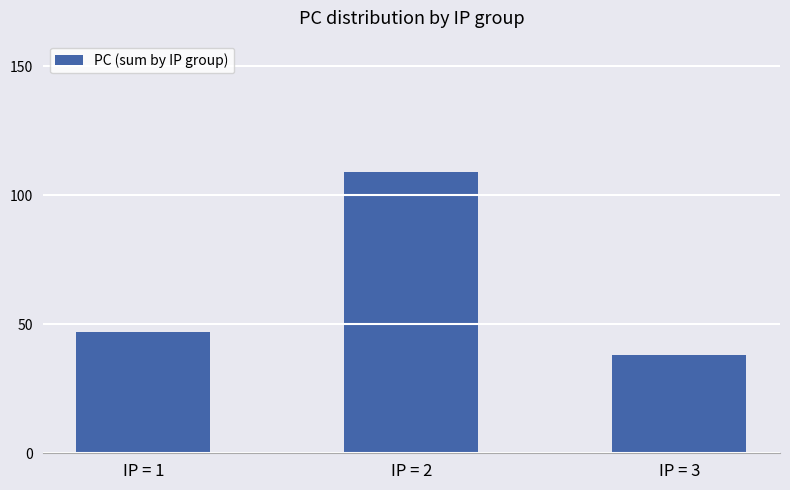

What is the approximate value at IP = 3, to the nearest 5?

40